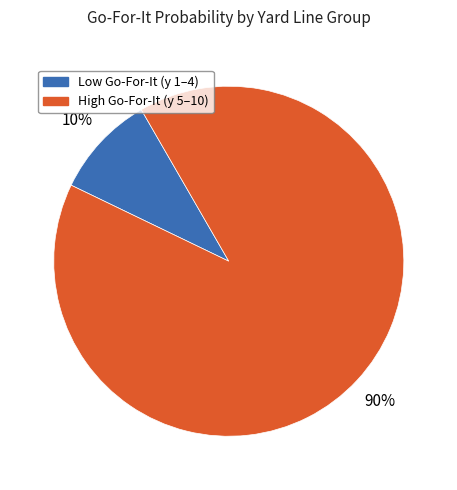

Do High Go-For-It (y 5–10) and Low Go-For-It (y 1–4) together represent more than half of the pie?

Yes